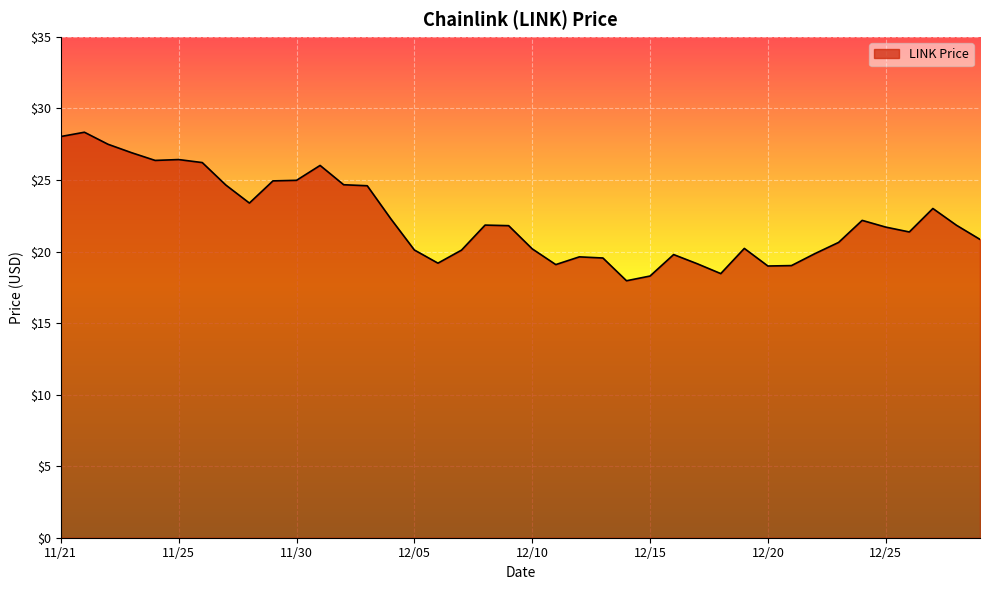

What is the minimum value shown in the chart?

18.0